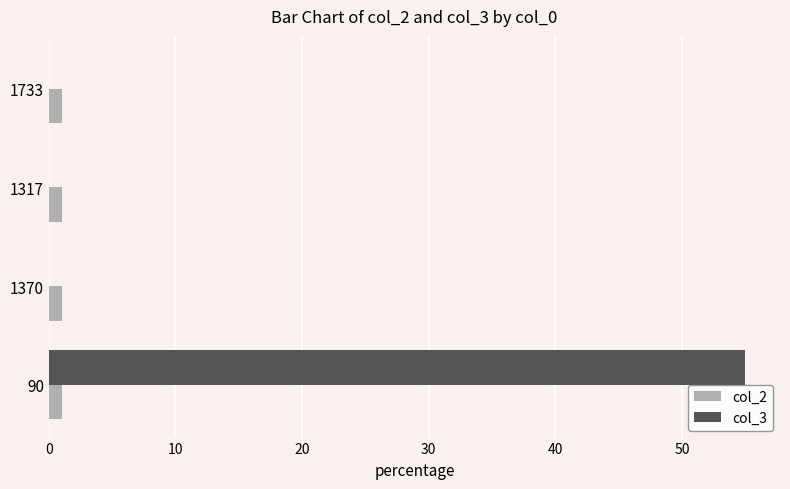

How many col_3 values are between 0 and 55?

4